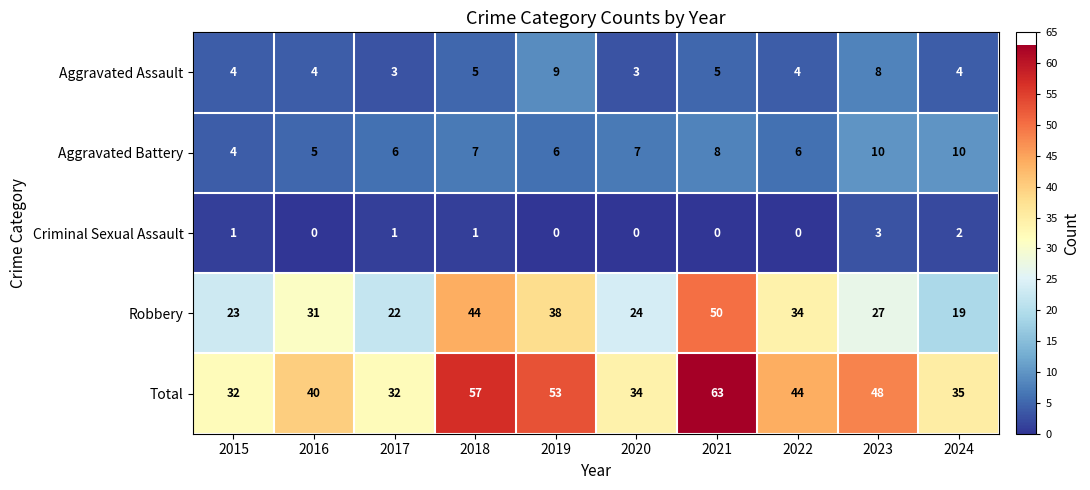

Is it true that Criminal Sexual Assault equals 0 at 2021?

True